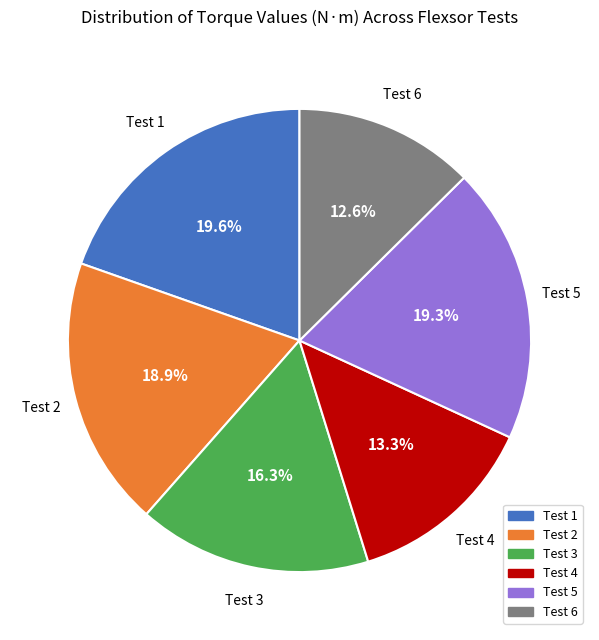

How many slices are in this pie chart?

6